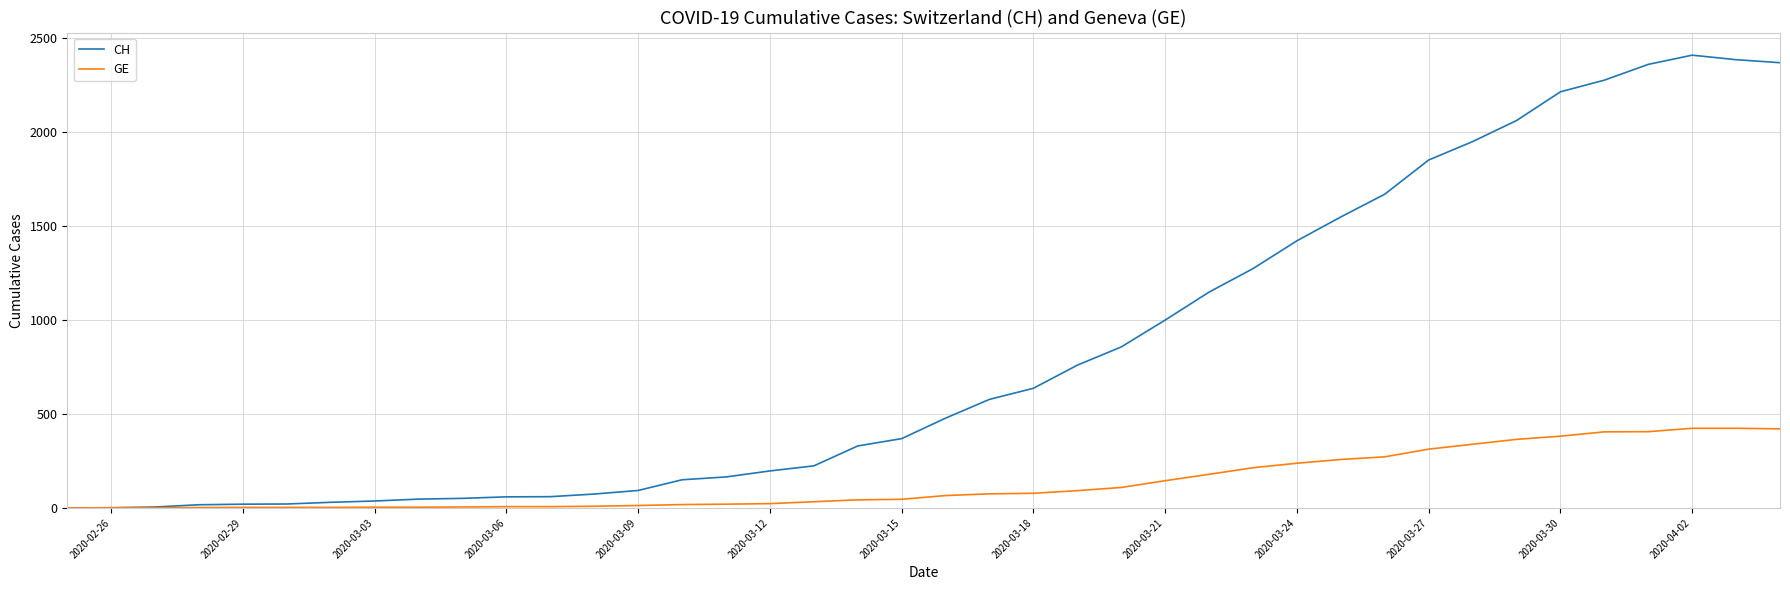

Which series has the widest spread of values?

CH